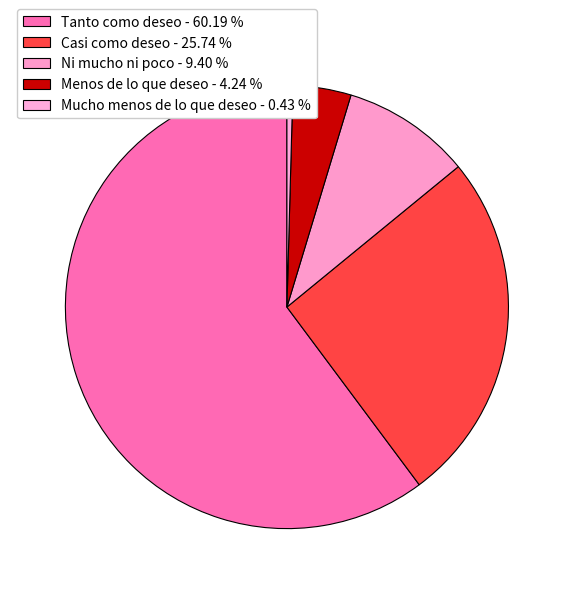

How many segments does this pie chart have?

5